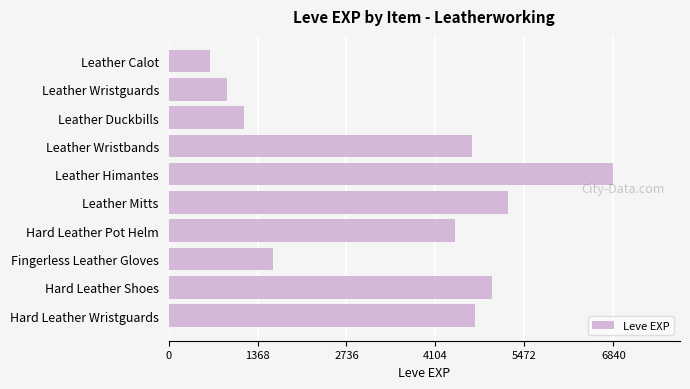

The chart shows a value of 900 at Leather Wristguards. True or false?

True